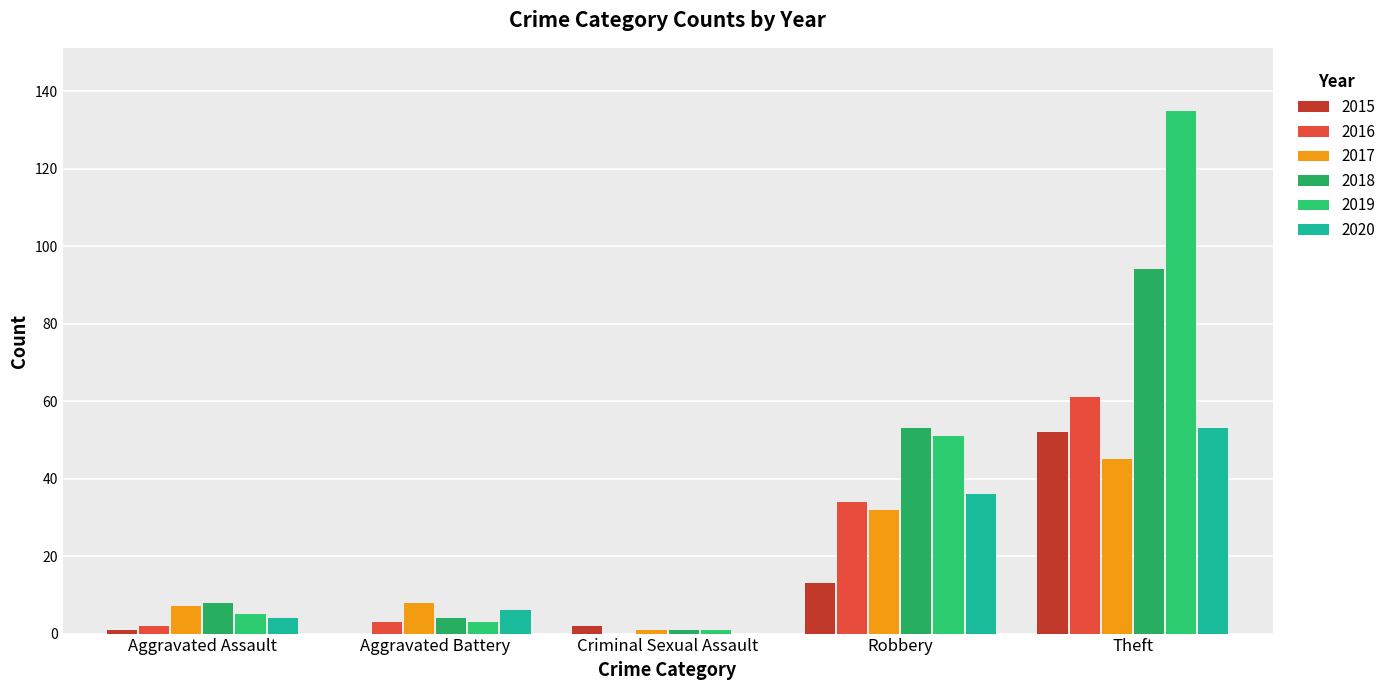

Read the 2019 value at Criminal Sexual Assault.

1